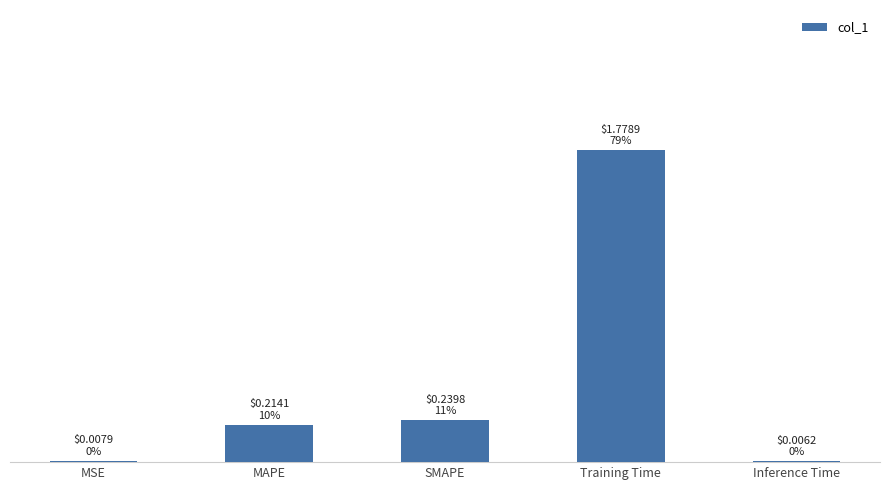

Reading left to right, transcribe all the data shown in this chart.

MSE=0.0	MAPE=0.2	SMAPE=0.2	Training Time=1.8	Inference Time=0.0